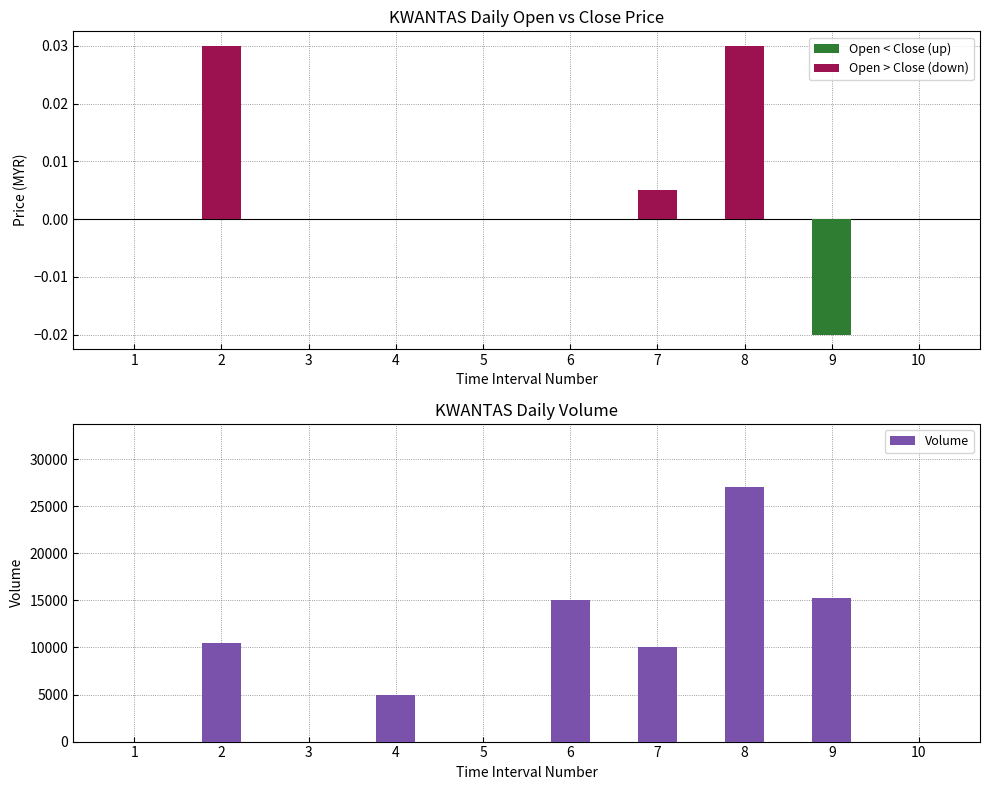

What is the maximum value shown in the chart?

27000.0